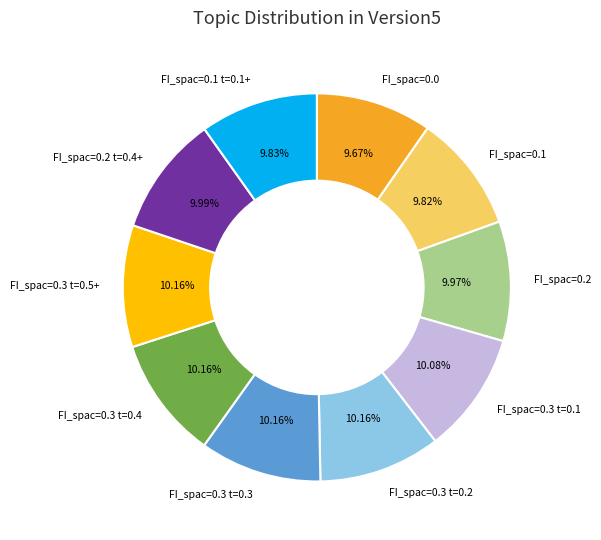

Is there any slice that represents more than half of the pie?

No